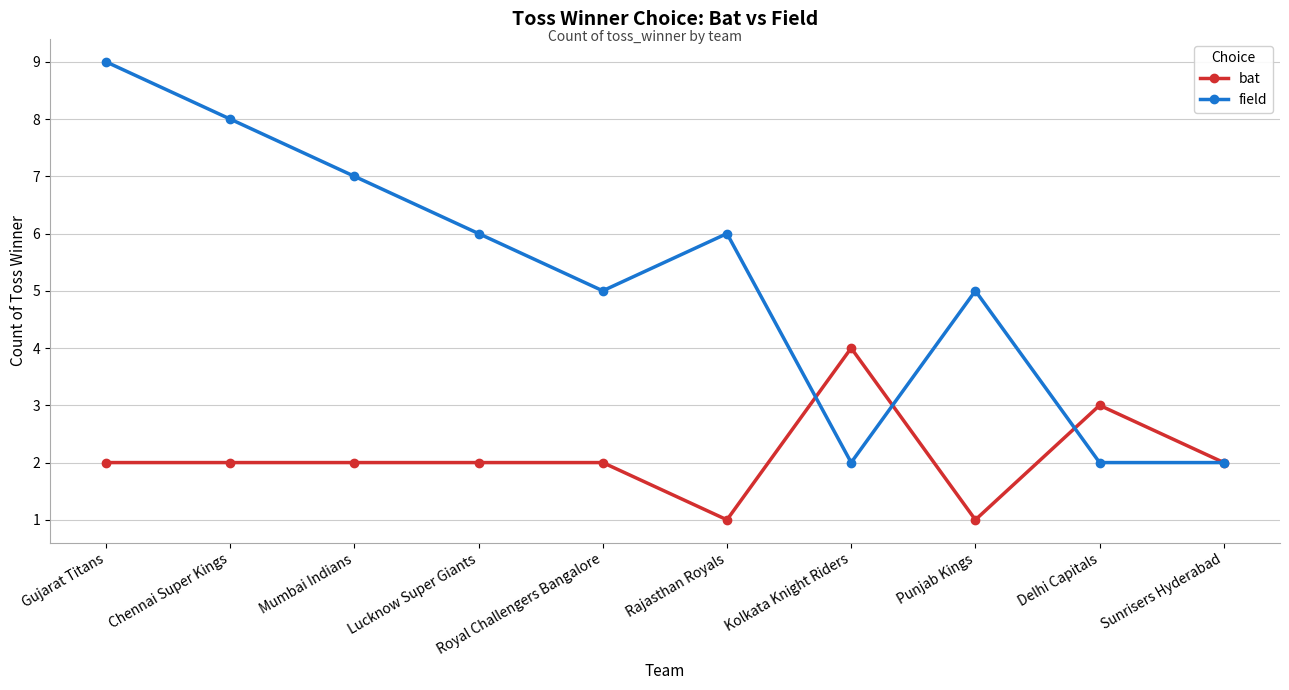

Between Rajasthan Royals and Sunrisers Hyderabad, which series saw the biggest shift?

field